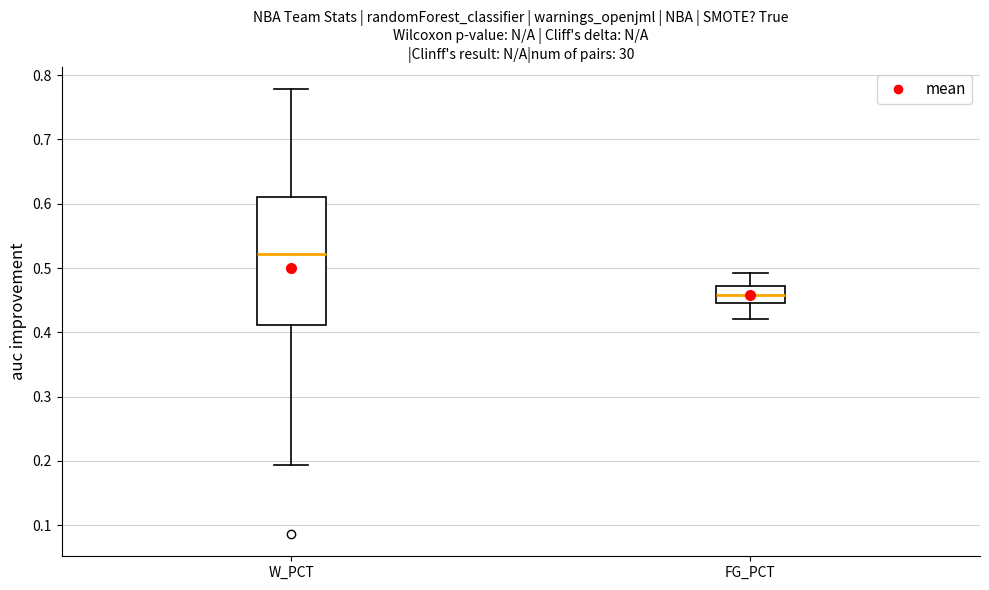

Reading left to right, read every box against the y-axis: the position of its median line, the range the box covers, and the ends of its whiskers. The values are not printed on the chart, so give them approximately, as read against the axis.

W_PCT: median 0.52, box 0.41 to 0.61, whiskers 0.19 to 0.78
FG_PCT: median 0.46, box 0.45 to 0.47, whiskers 0.42 to 0.49